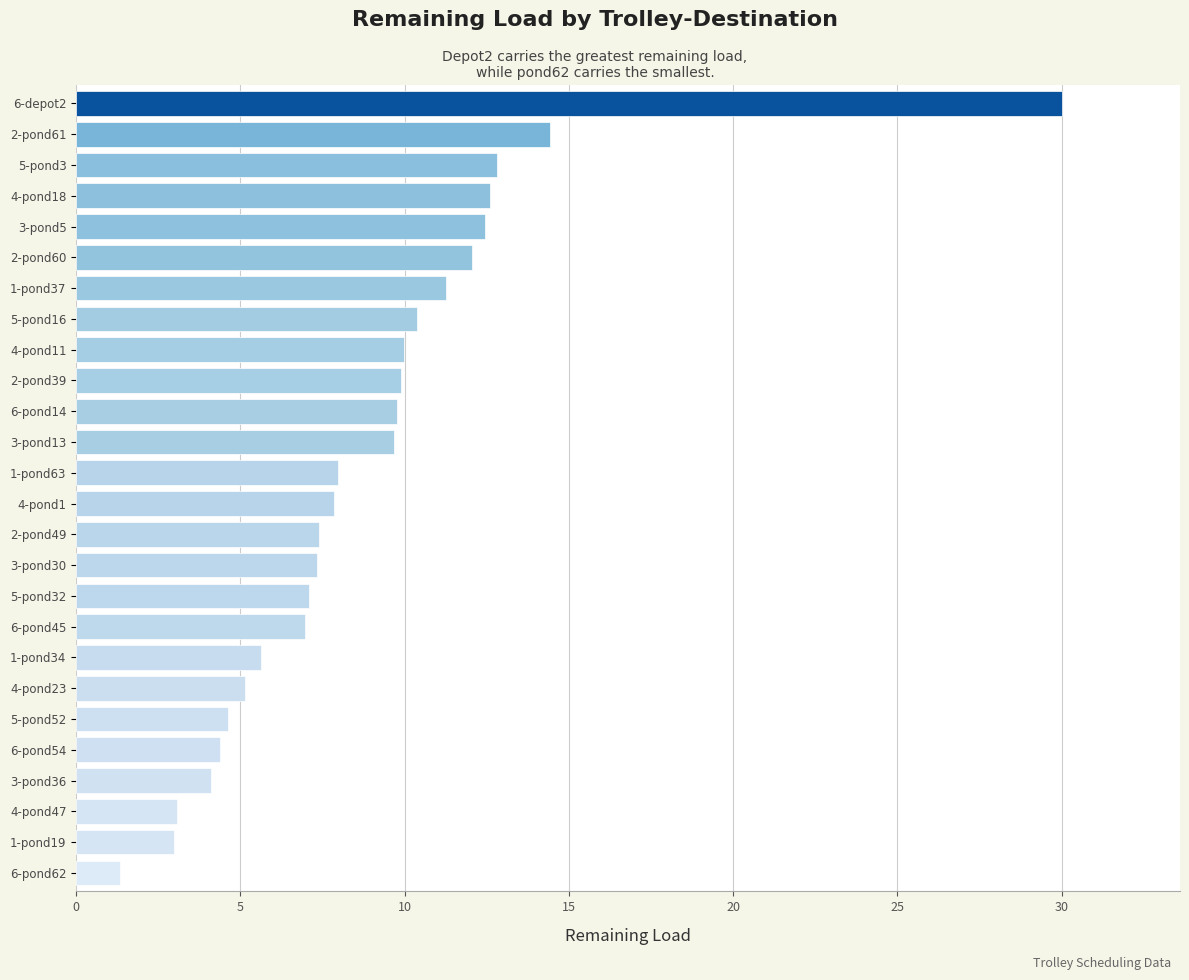

What is the greatest value displayed?

30.0